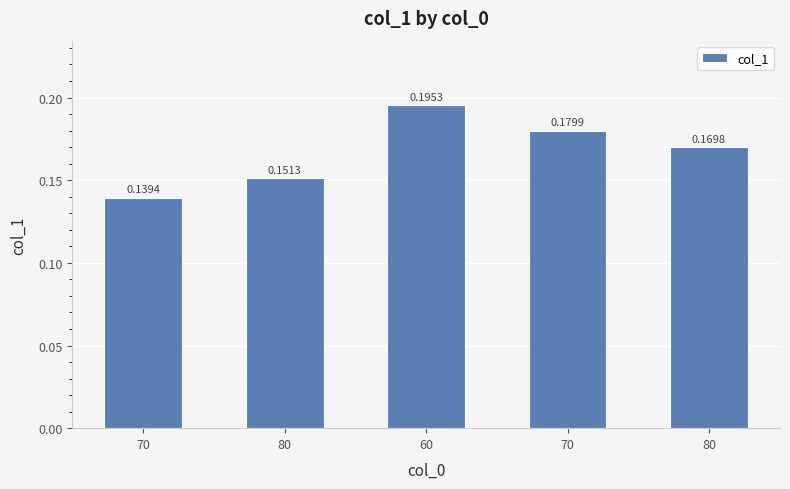

What is the greatest value displayed?

0.2